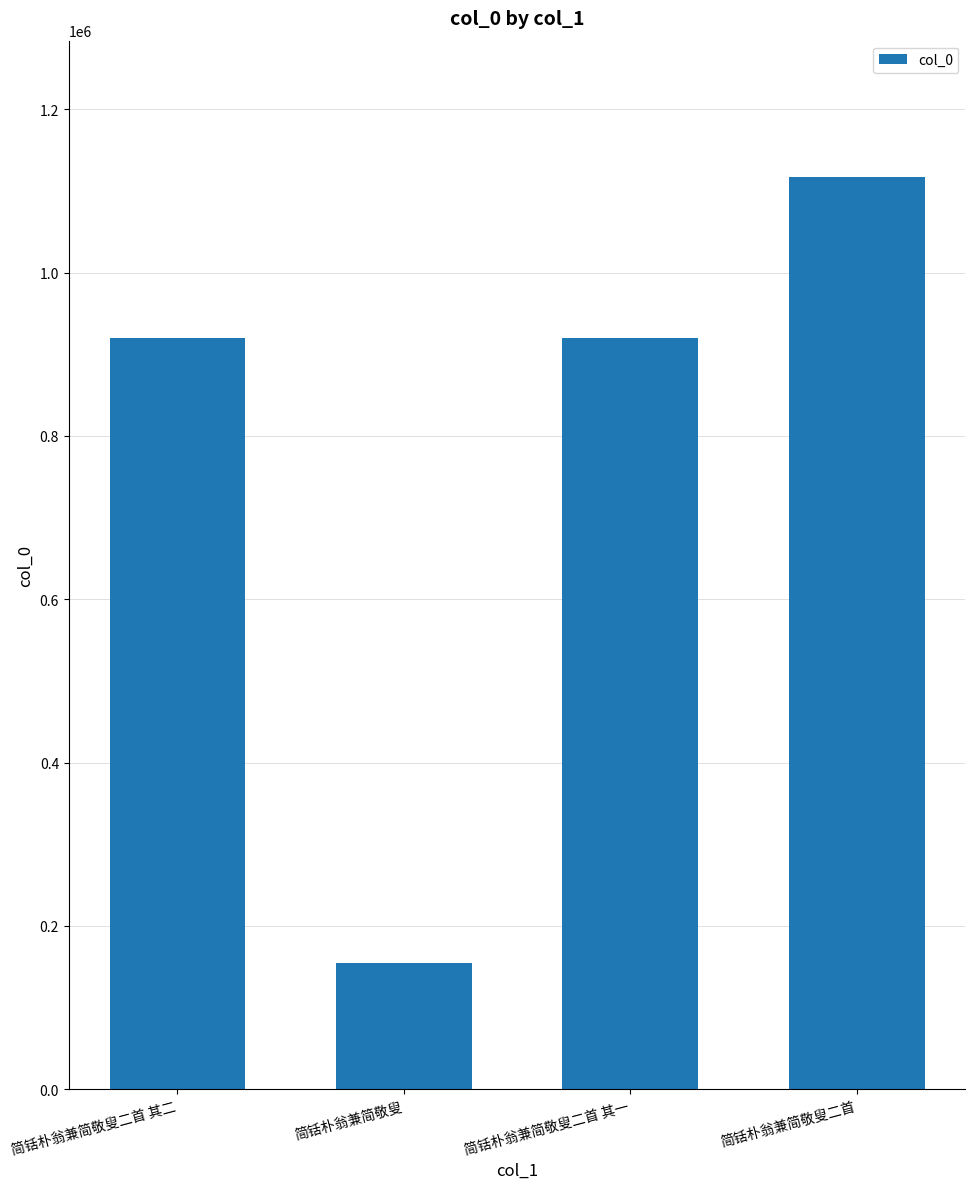

What is the difference between the maximum and minimum values?

962114